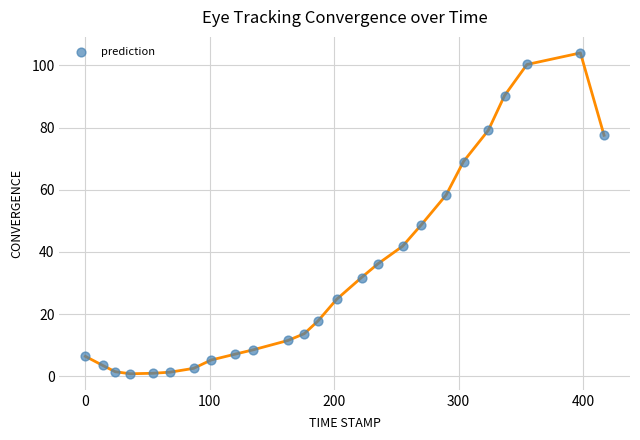

What Y value in the scatter plot is closest to 52?

48.7